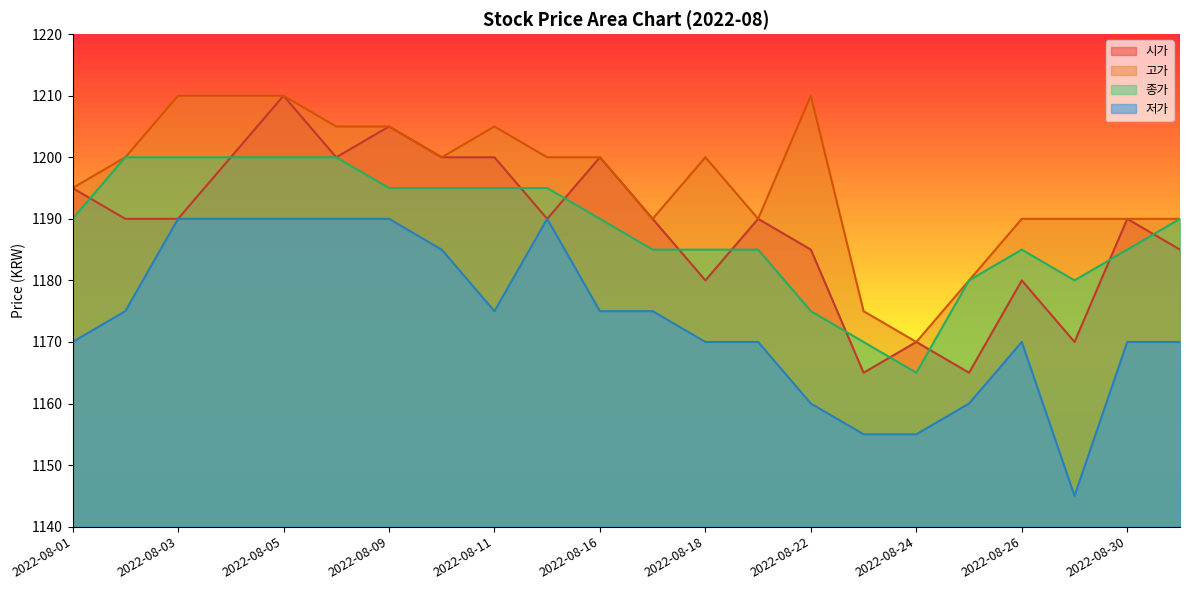

At which category does 시가 reach its first local peak?

2022-08-05